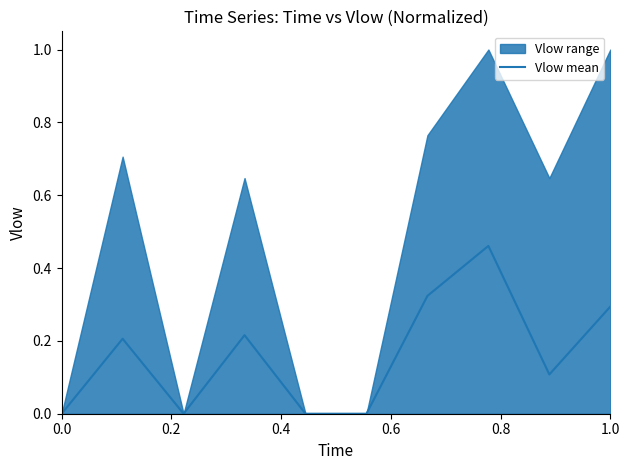

The value at 0.6 is 0.2. True or false?

True